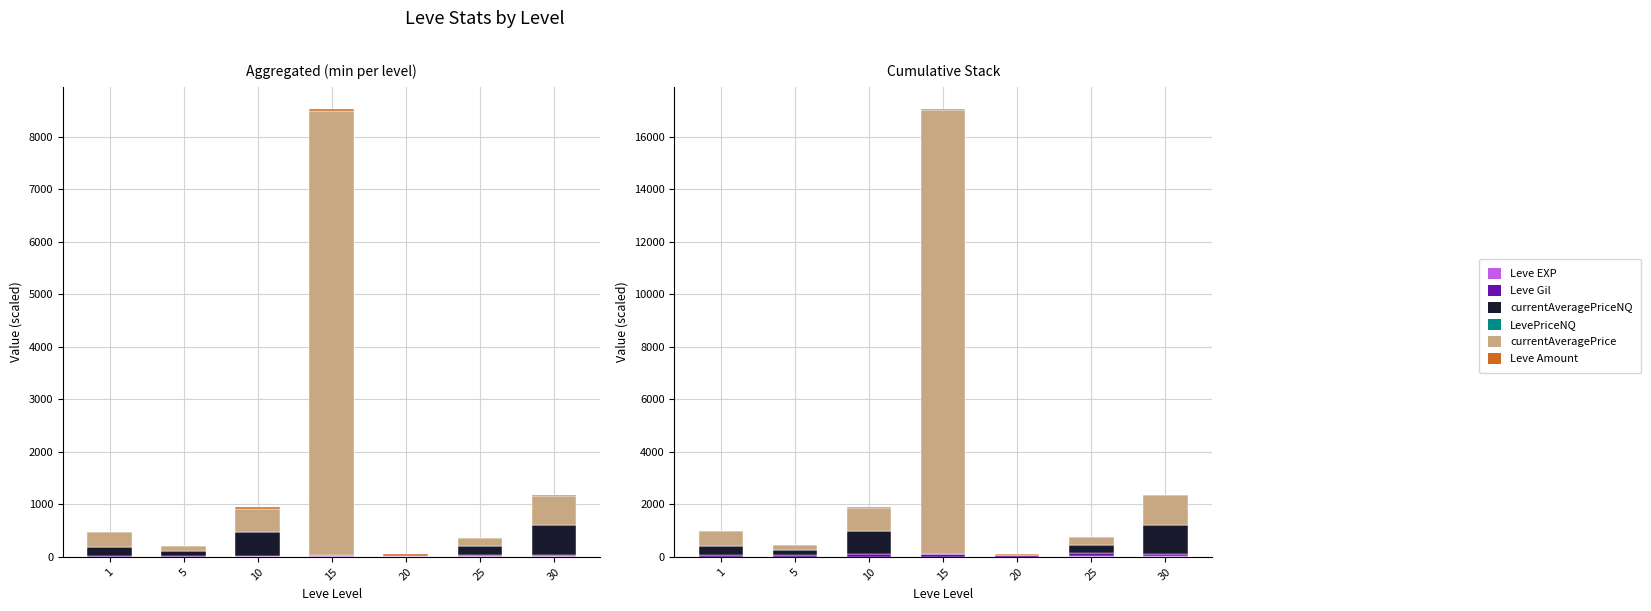

What is the total value across all series at 20?

92.1